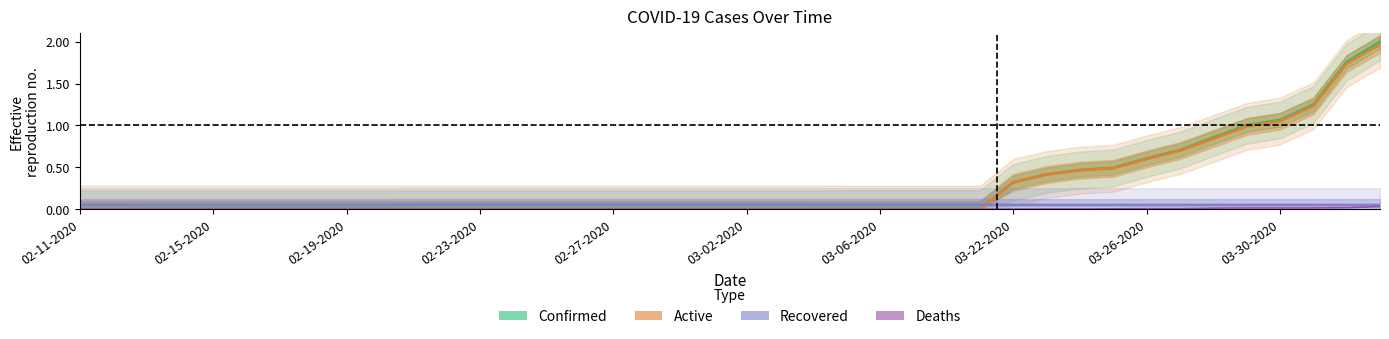

What is the difference between the second highest and second lowest values in the Active series?

1.7